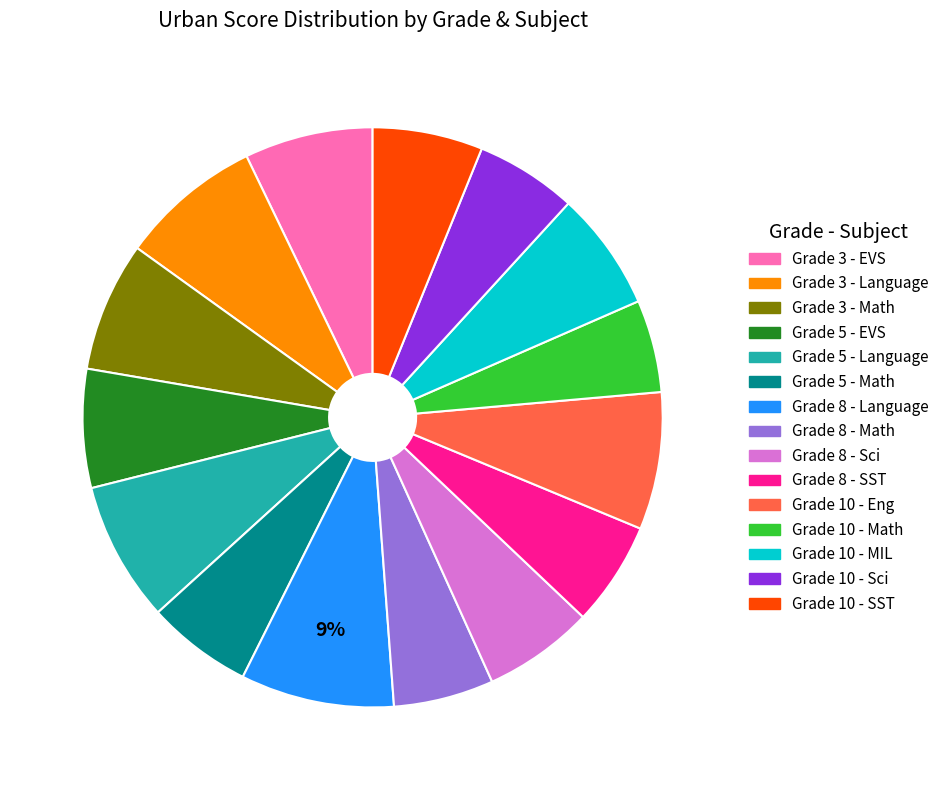

Is the sum of Grade 10 - MIL and Grade 3 - EVS greater than half?

No